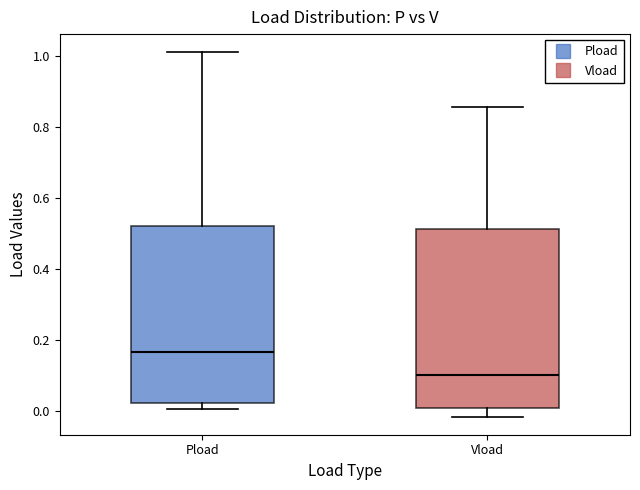

Reading left to right, read every box against the y-axis: the position of its median line, the range the box covers, and the ends of its whiskers. The values are not printed on the chart, so give them approximately, as read against the axis.

Pload: median 0.16, box 0.02 to 0.52, whiskers 0.00 to 1.02
Vload: median 0.10, box 0.00 to 0.52, whiskers -0.02 to 0.86